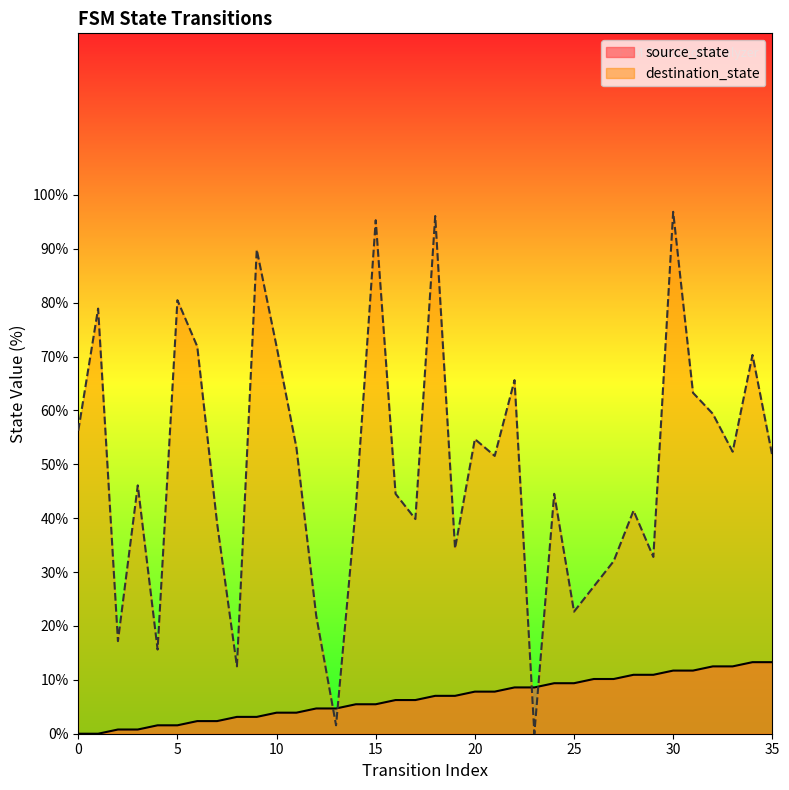

What is the difference between the second highest and second lowest values in the source_state series?

13.3